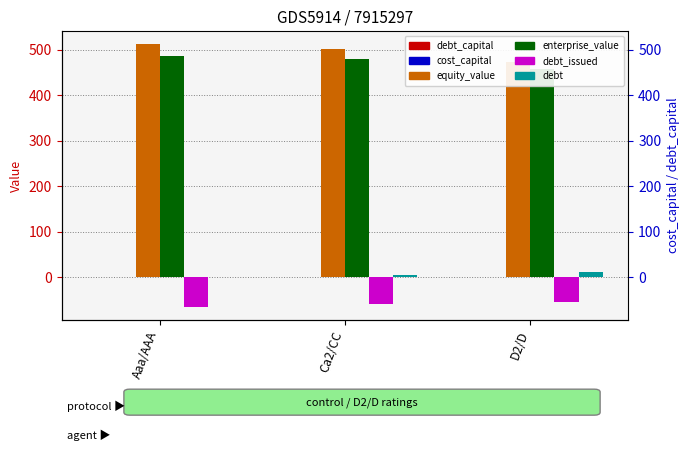

Where does the debt_issued series first go above -60?

D2/D